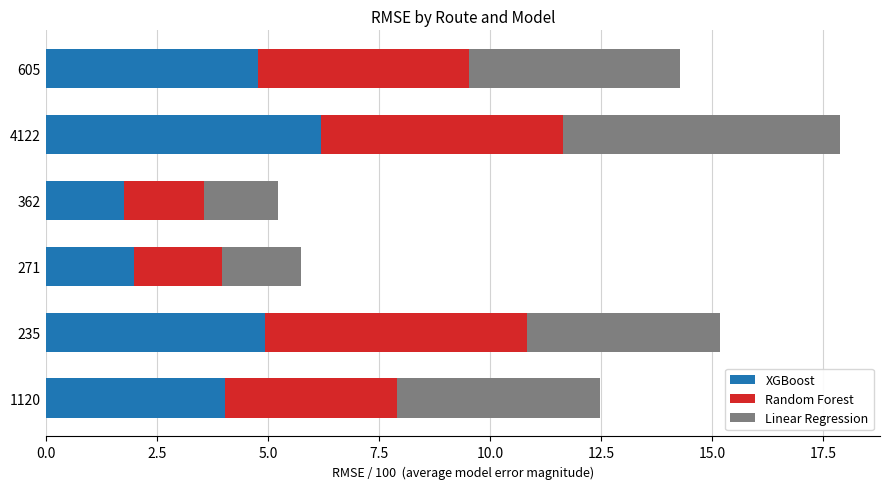

Count the number of data series in this chart.

3